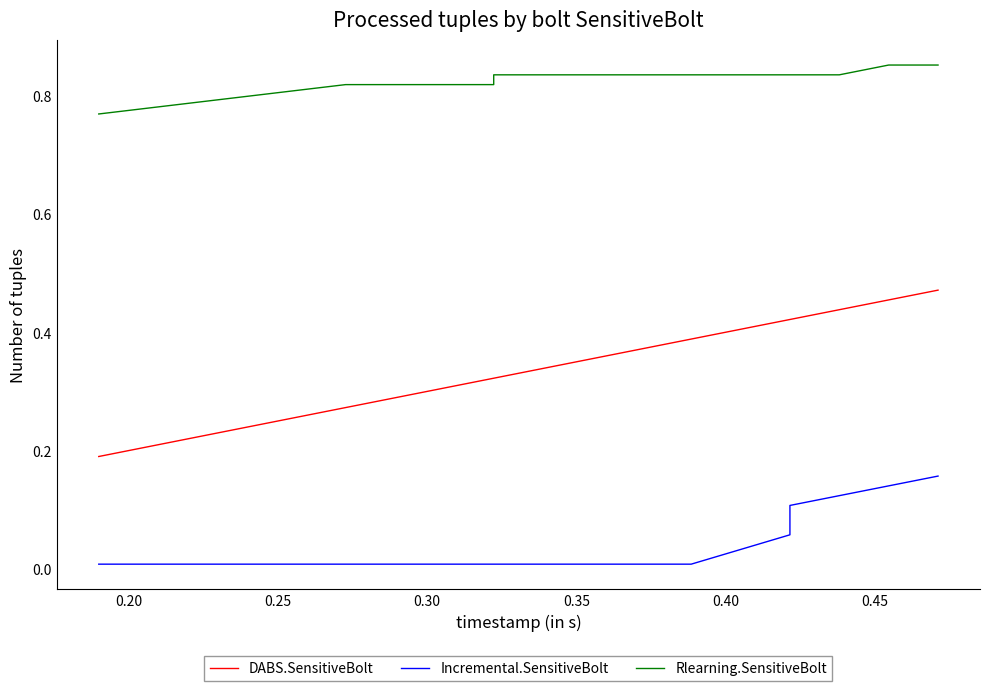

What is the spread (max minus min) of values at 0.35?

0.8